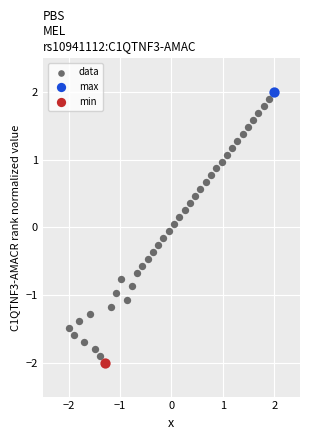

What are all the series names shown in the legend?

data, max, min